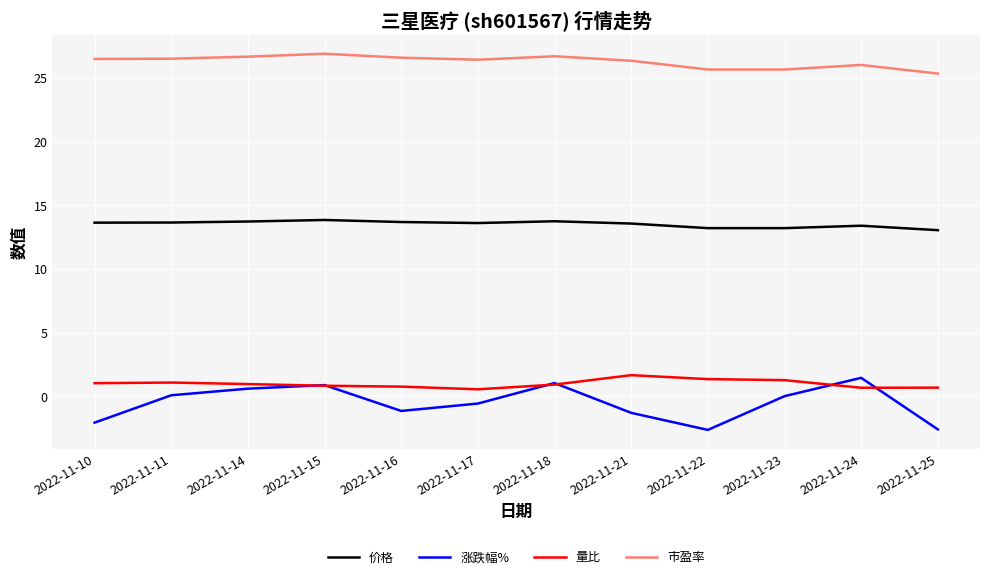

What is the smallest value displayed?

-2.6